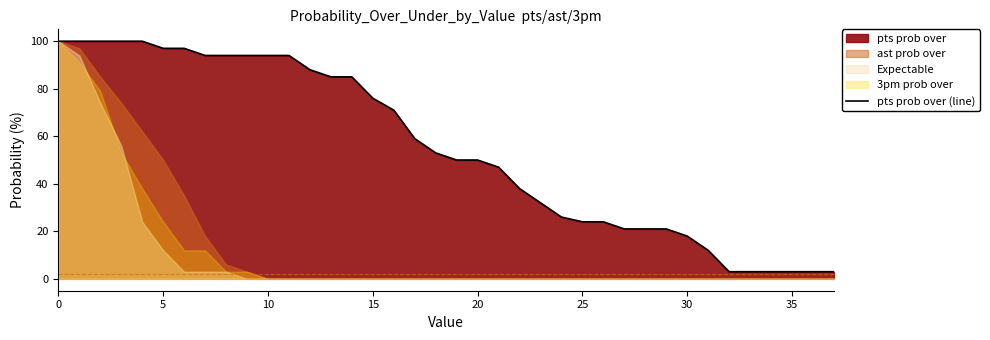

Is it true that pts prob over (line) equals 8 at 30?

False